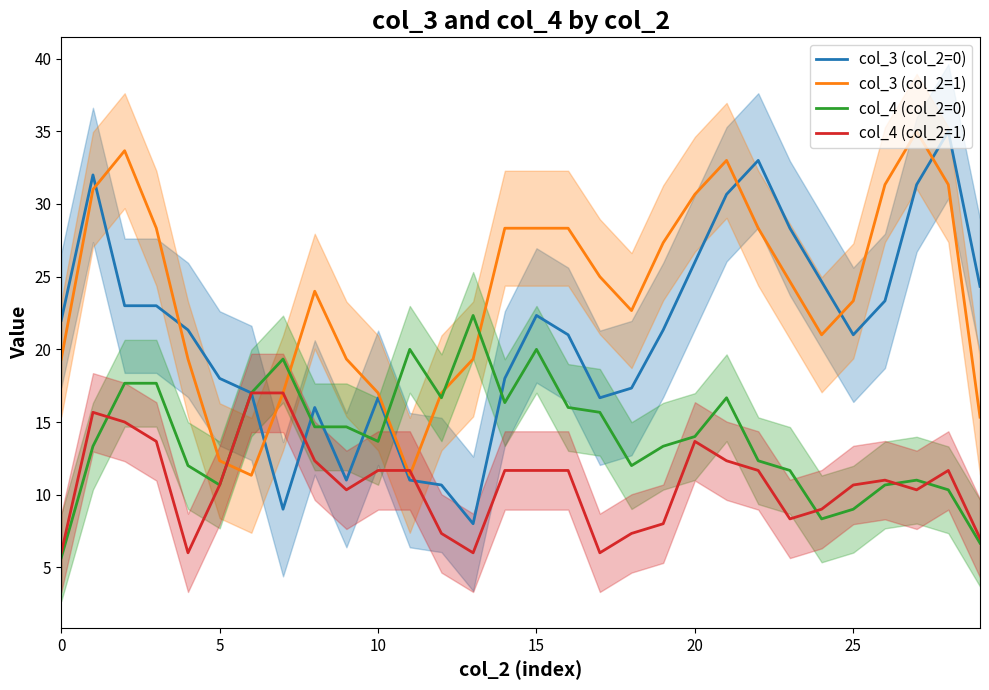

Rank the series by their maximum value, from highest to lowest.

col_3 (col_2=0), col_3 (col_2=1), col_4 (col_2=0), col_4 (col_2=1)